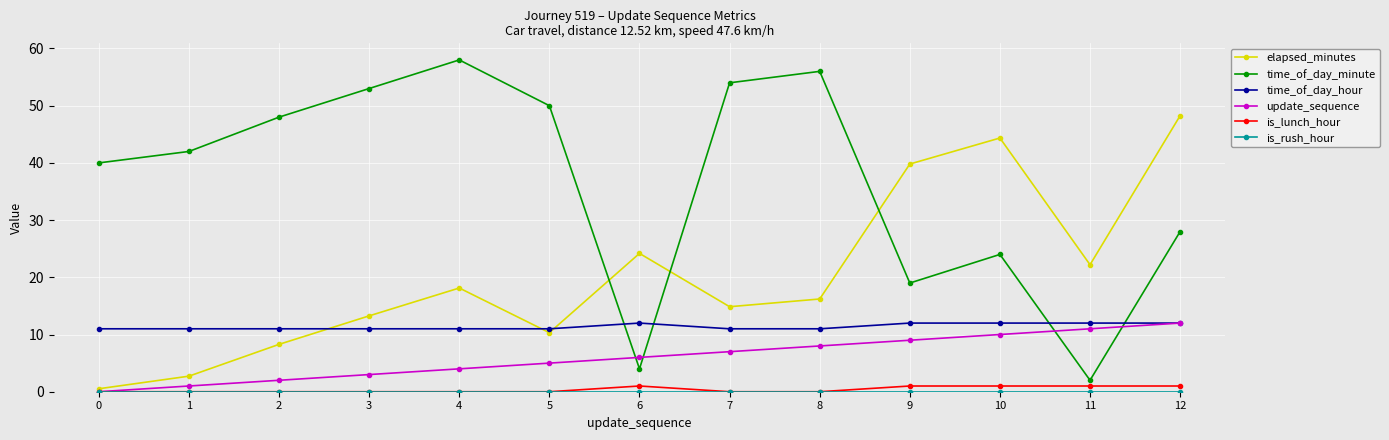

What is the sum of all time_of_day_hour values?

148.0